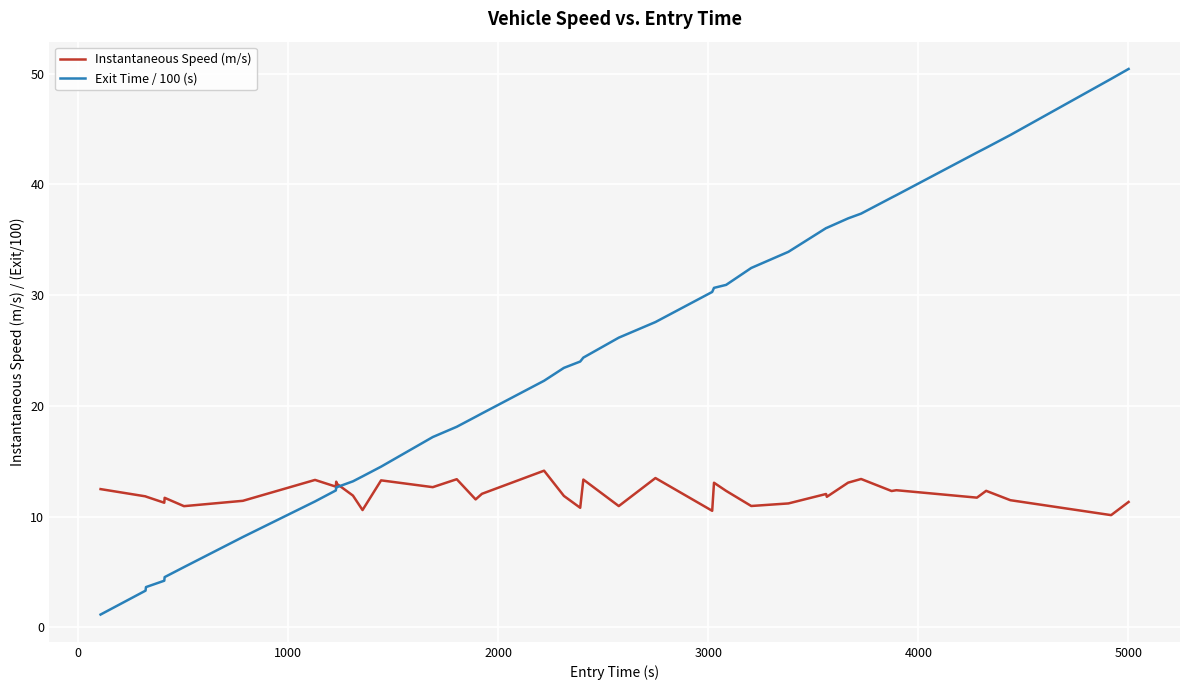

Which series has the largest range (max minus min)?

Exit Time / 100 (s)